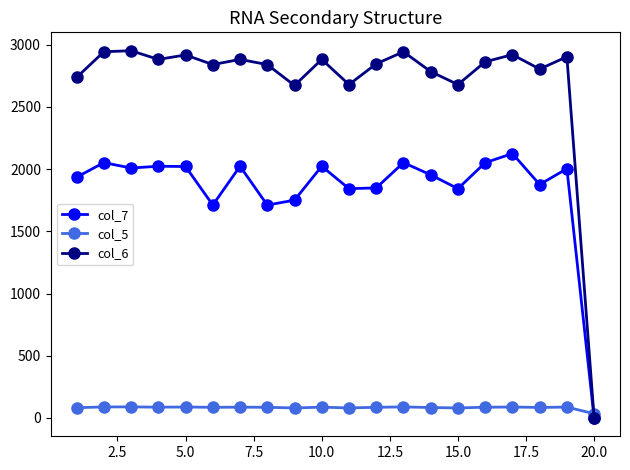

Which series has the largest total across all categories?

col_6